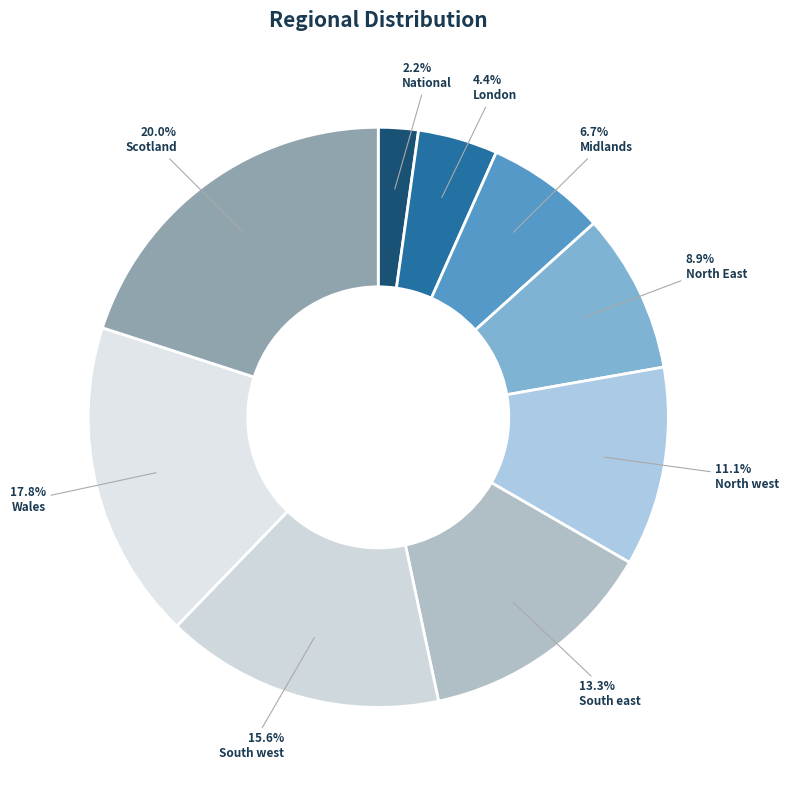

Which slice is the smallest?

National